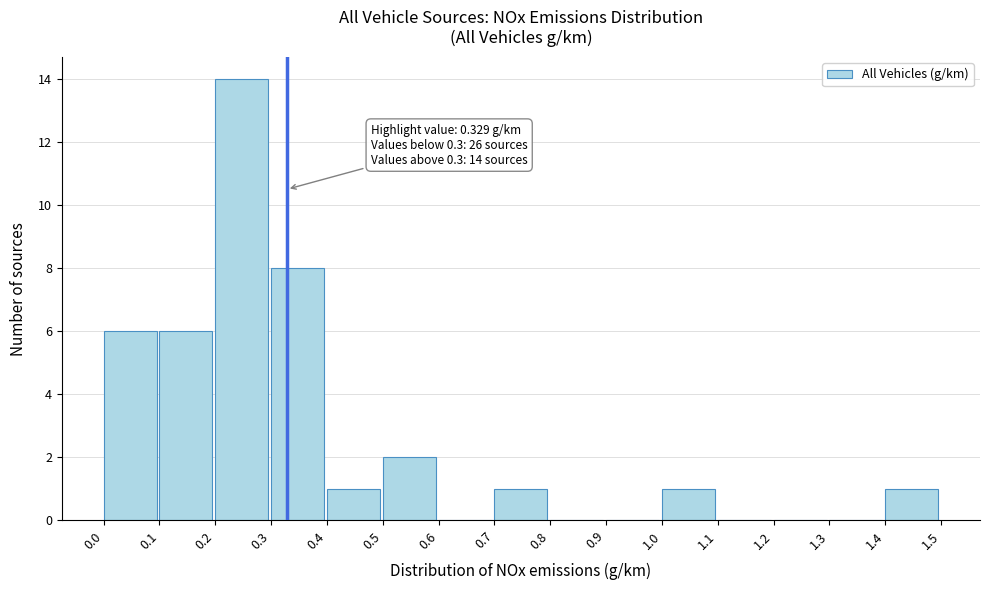

Over which range of the x-axis is the bar tallest?

0.2 to 0.3